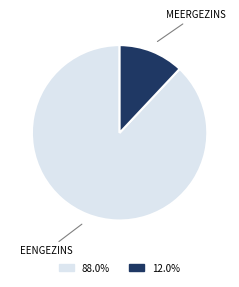

Count the number of slices in the pie.

2